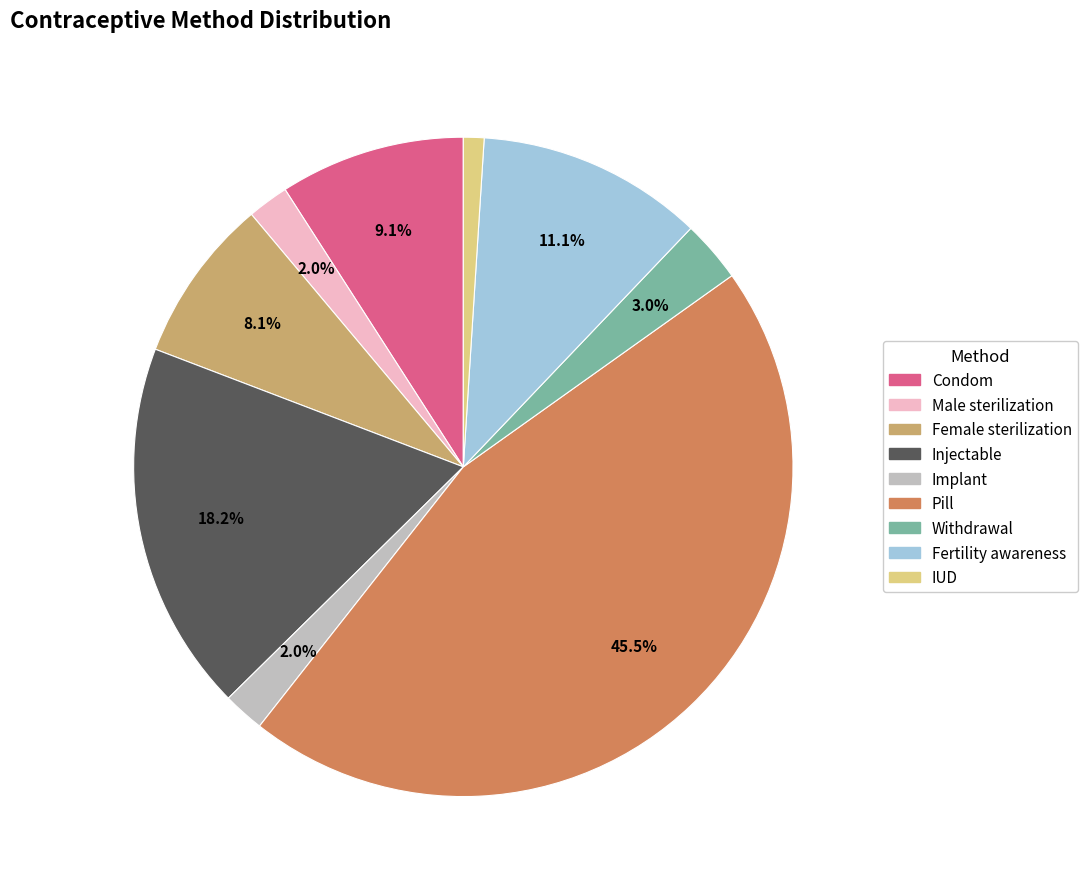

Which category has the smallest portion of the pie?

IUD